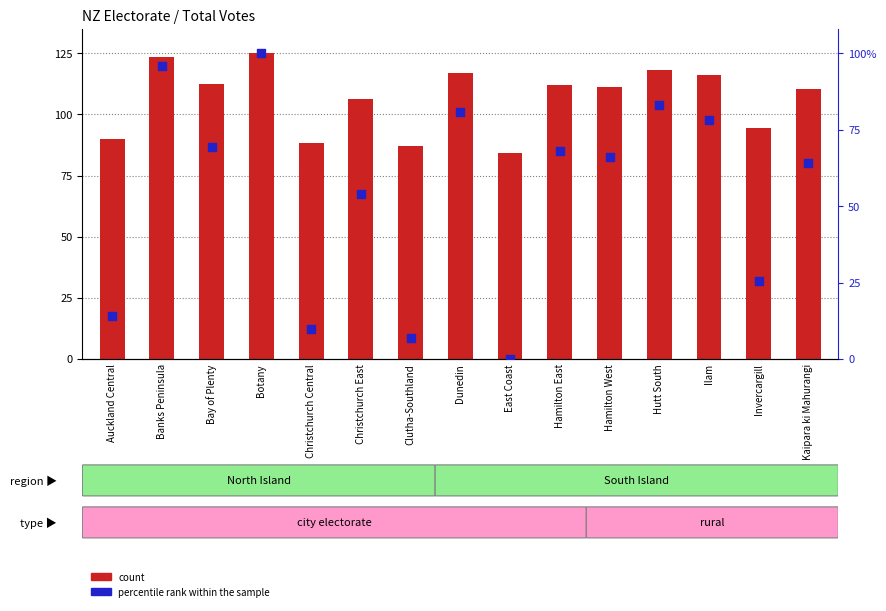

Which series has the largest total across all categories?

count